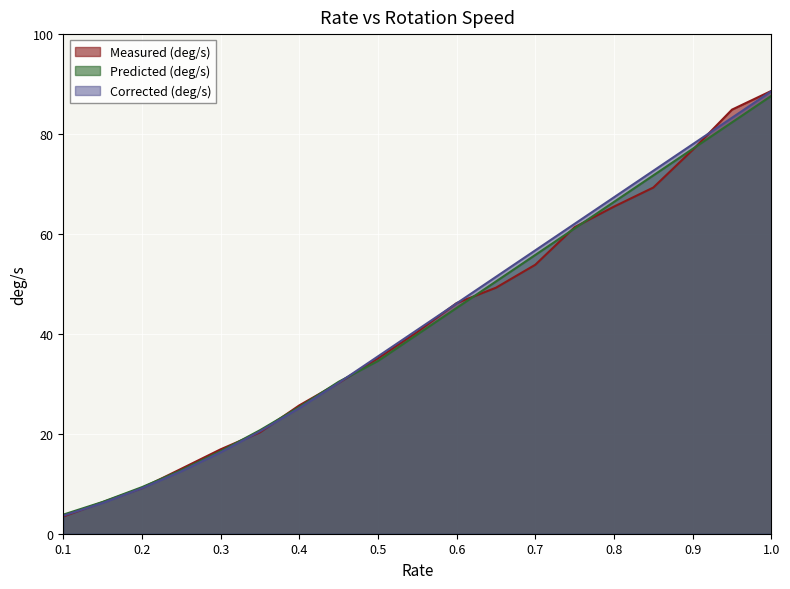

How many lines are shown in the chart?

3